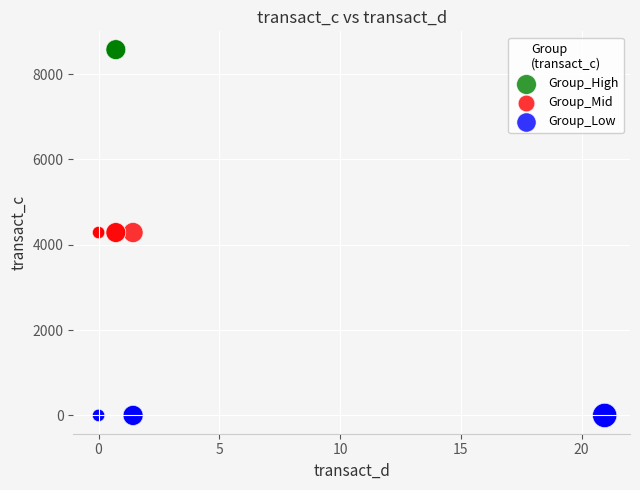

Which series contains the lowest Y value?

Group_Low